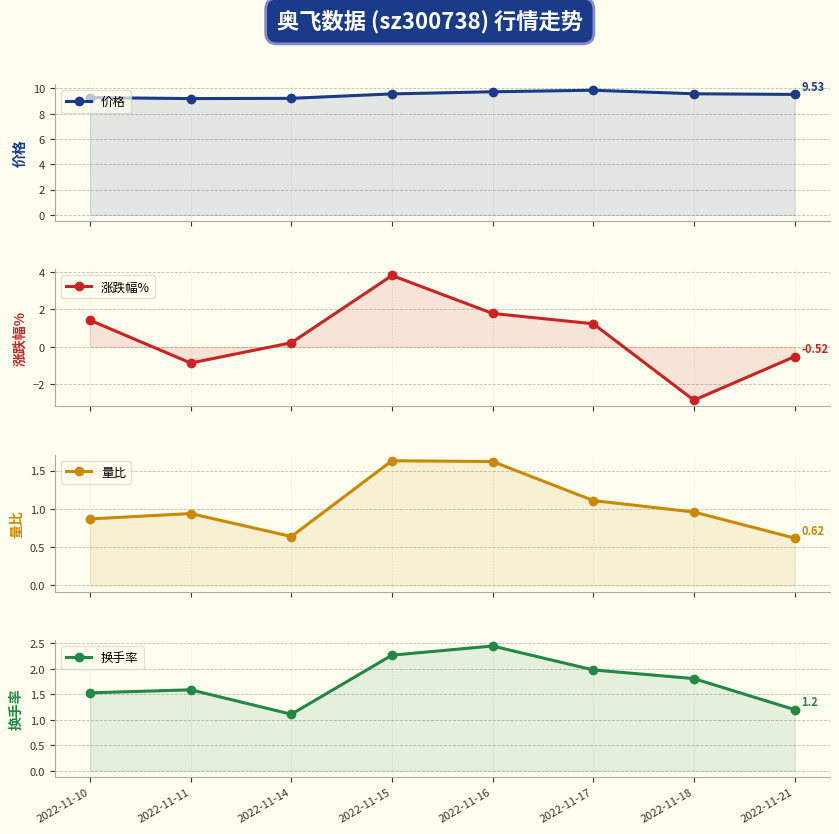

At which category is the sum across all series the highest?

2022-11-15